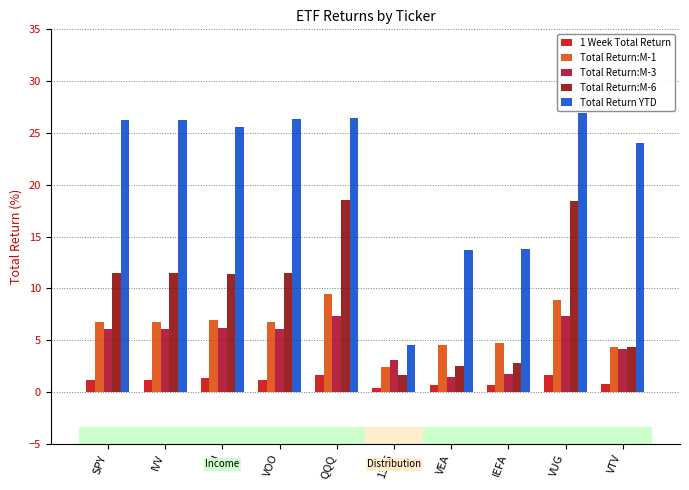

What is the lowest value of the Total Return YTD series?

4.5